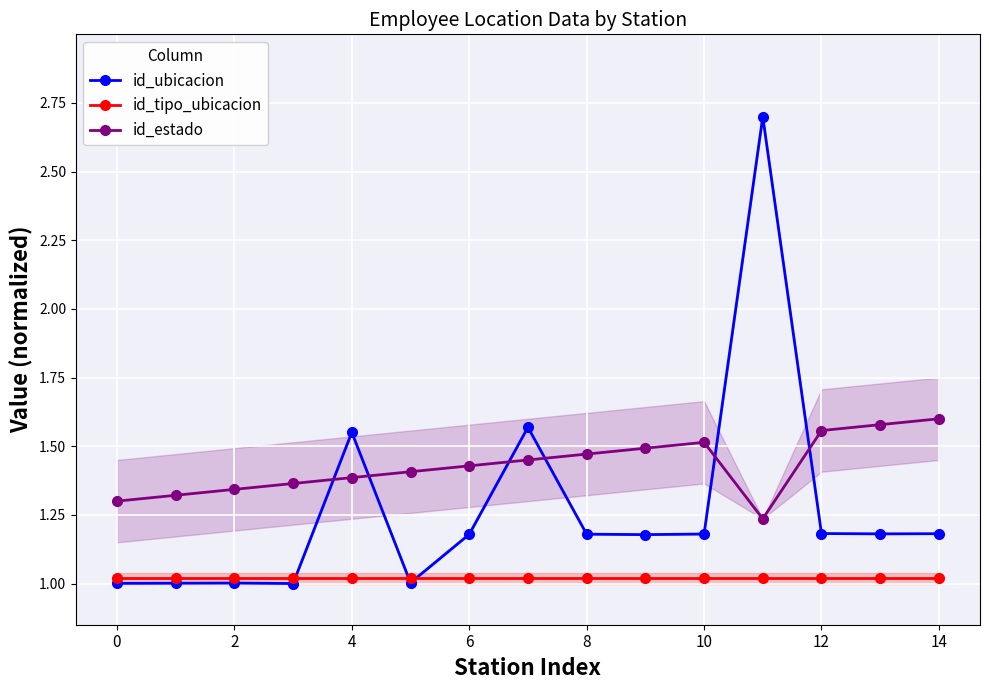

What are all the series names shown in the legend?

id_ubicacion, id_tipo_ubicacion, id_estado